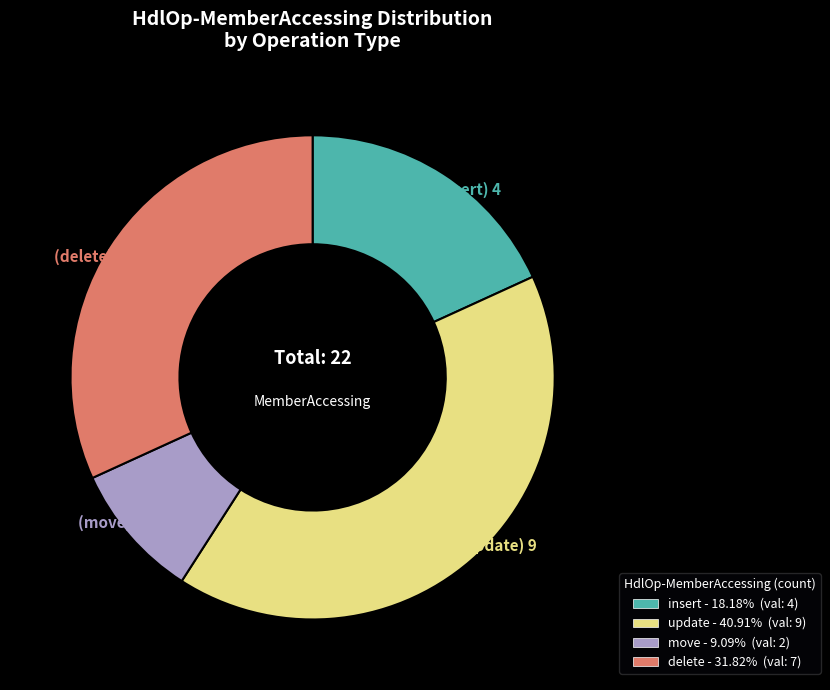

True or false: insert accounts for 26% of the total.

False